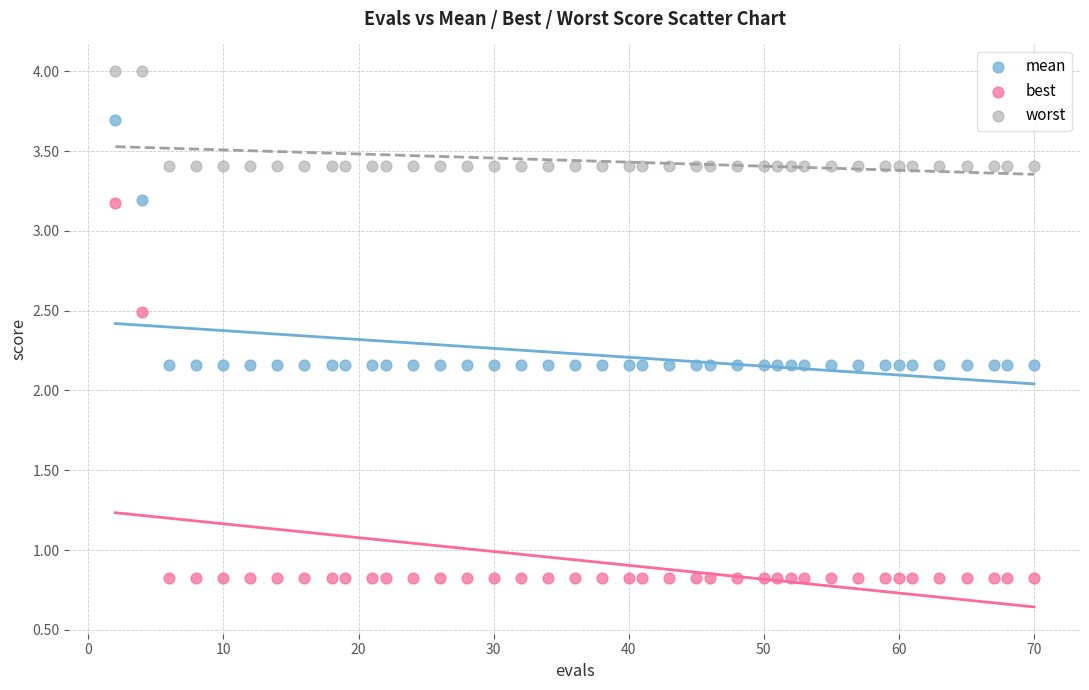

Which series has the largest Y range (max minus min)?

best